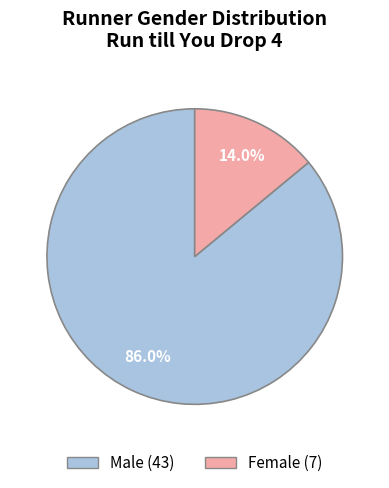

What is the total percentage of Female and Male?

100.0%